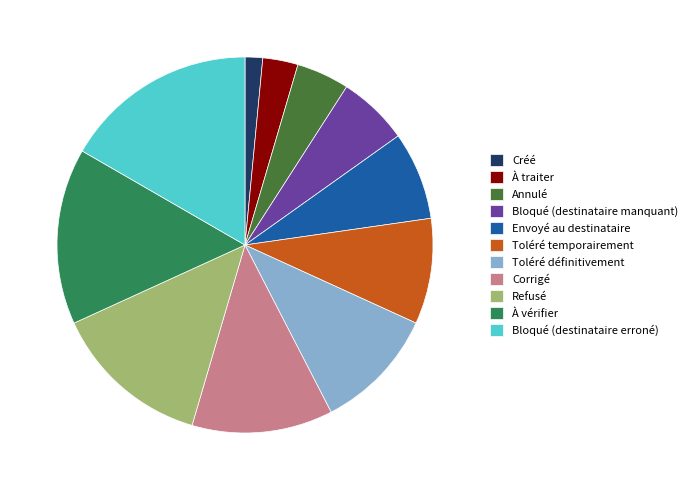

What is the largest slice in the pie chart?

Bloqué (destinataire erroné)